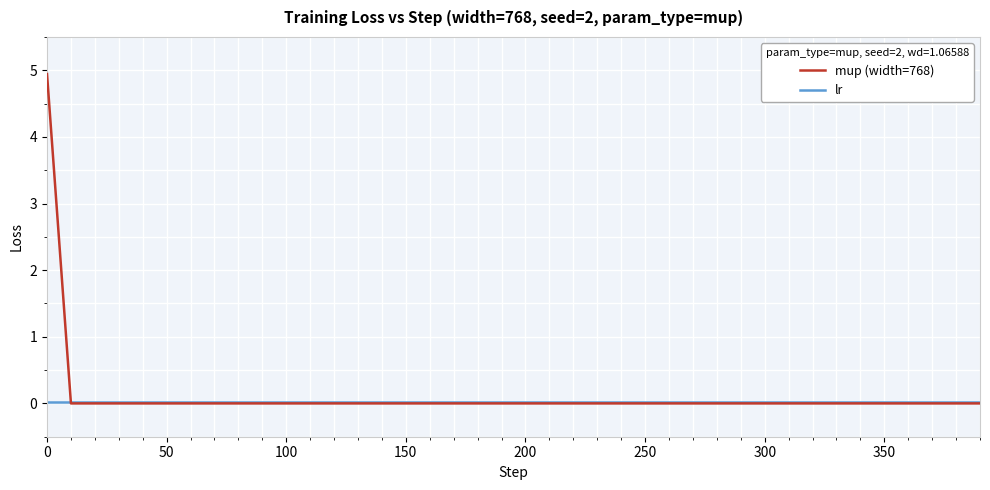

List the series in order of their overall mean, highest first.

mup (width=768), lr